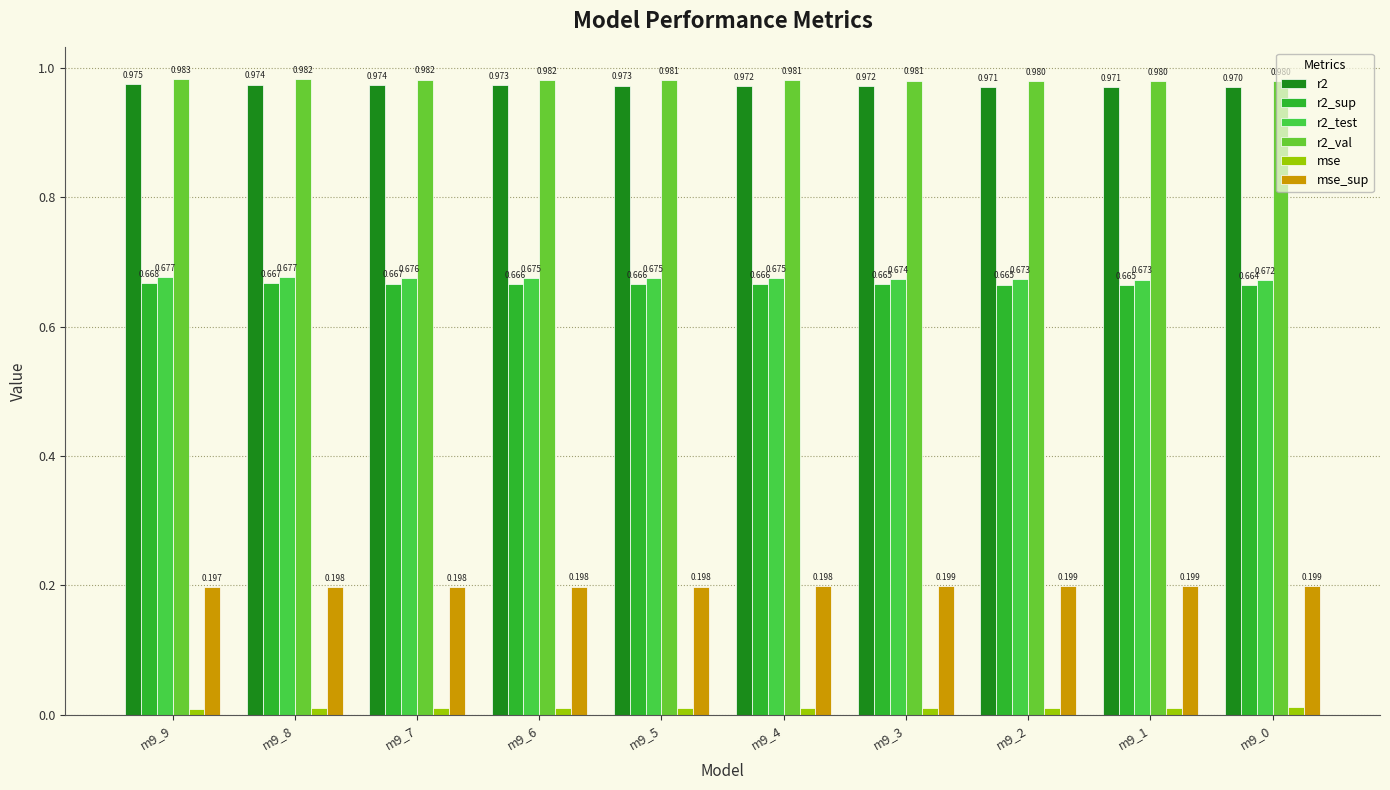

Is the value of mse at m9_6 greater than the value of r2_test at m9_6?

No